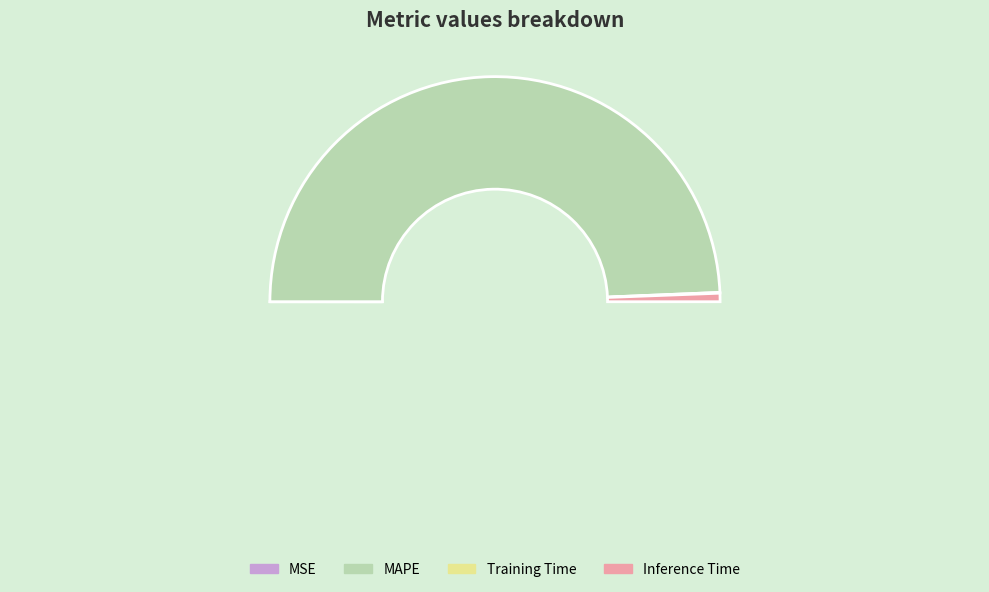

Count the number of slices in the pie.

4